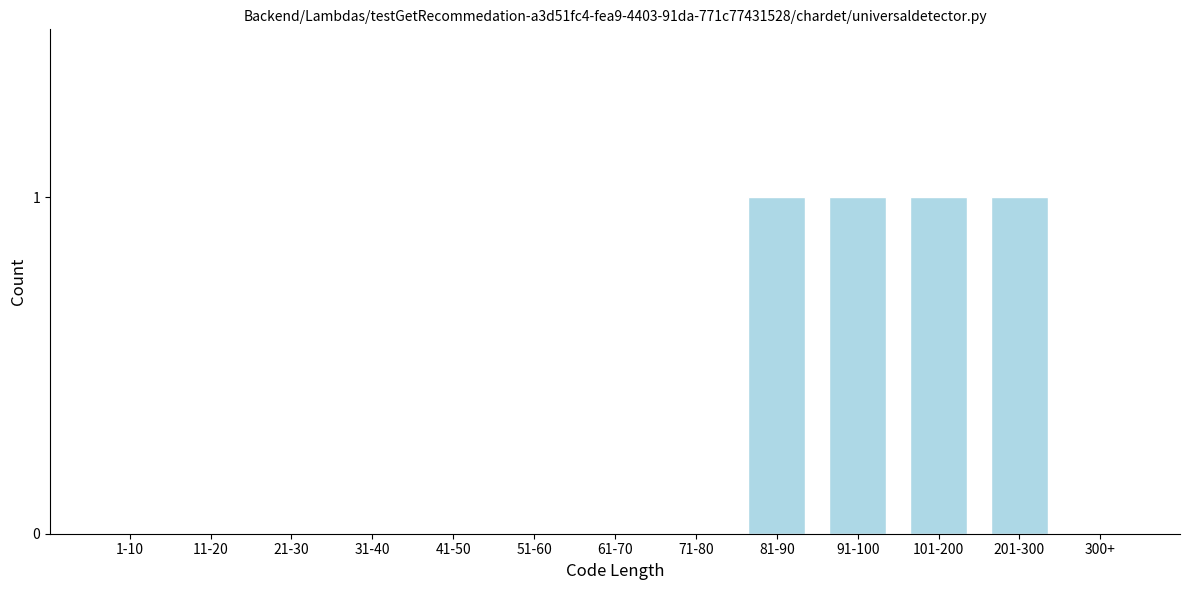

Reading right to left, transcribe all the data shown in this chart.

300+=0	201-300=1	101-200=1	91-100=1	81-90=1	71-80=0	61-70=0	51-60=0	41-50=0	31-40=0	21-30=0	11-20=0	1-10=0